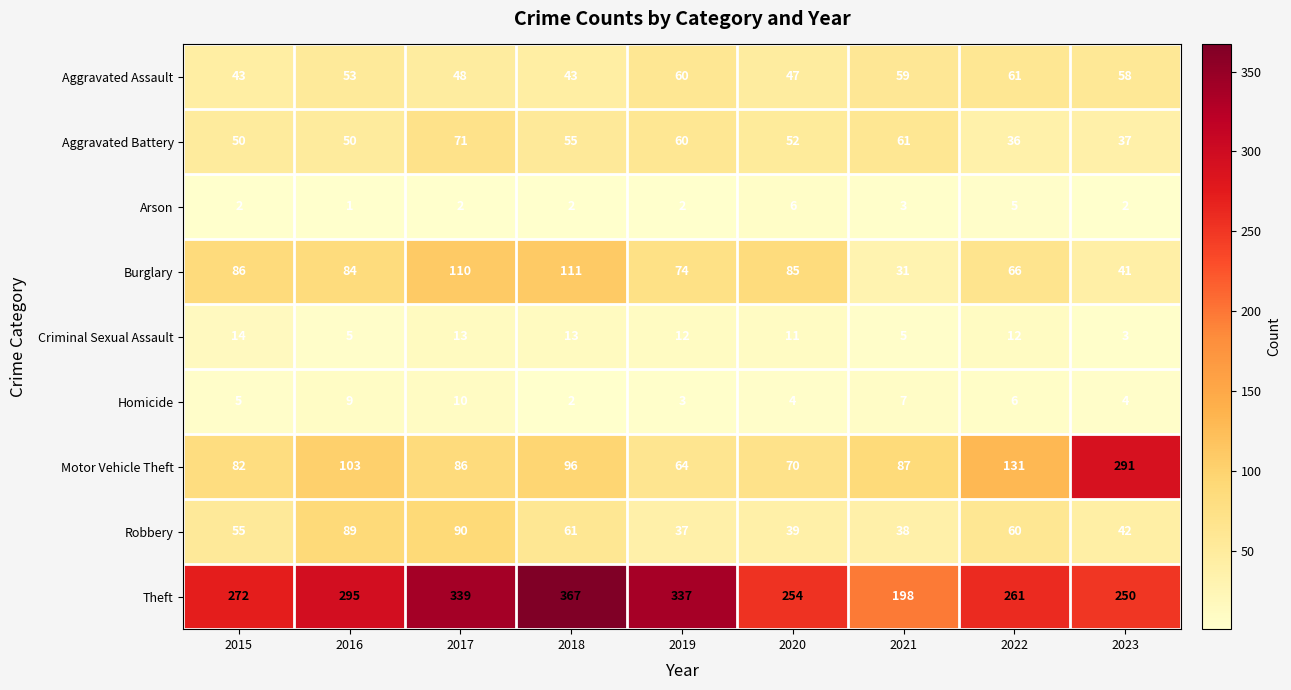

List the series in order of their peak value, highest first.

Theft, Motor Vehicle Theft, Burglary, Robbery, Aggravated Battery, Aggravated Assault, Criminal Sexual Assault, Homicide, Arson